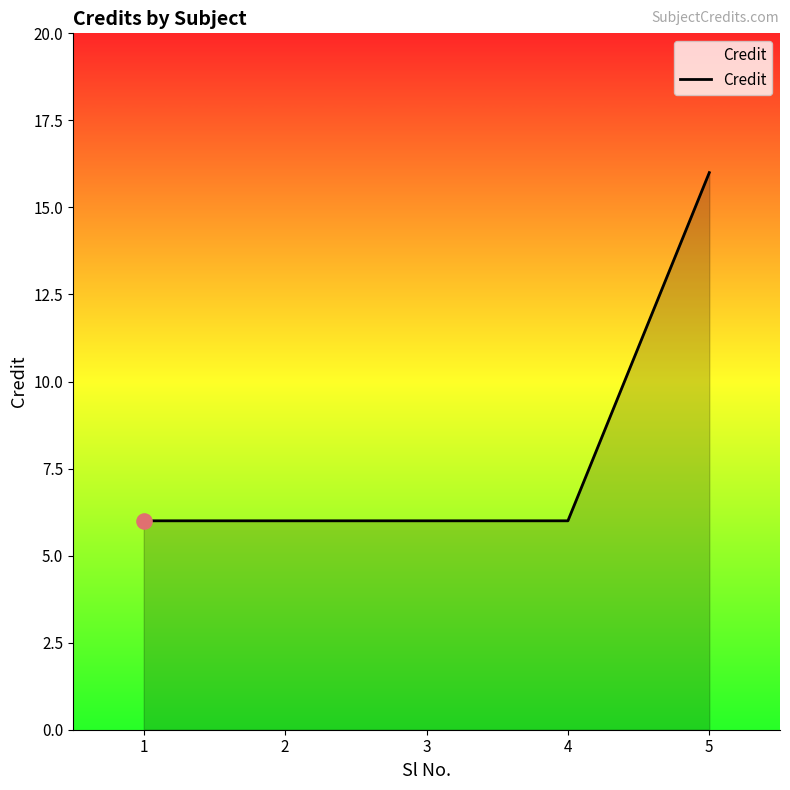

Approximately how many times larger is the value at 5 compared to 1?

2.7